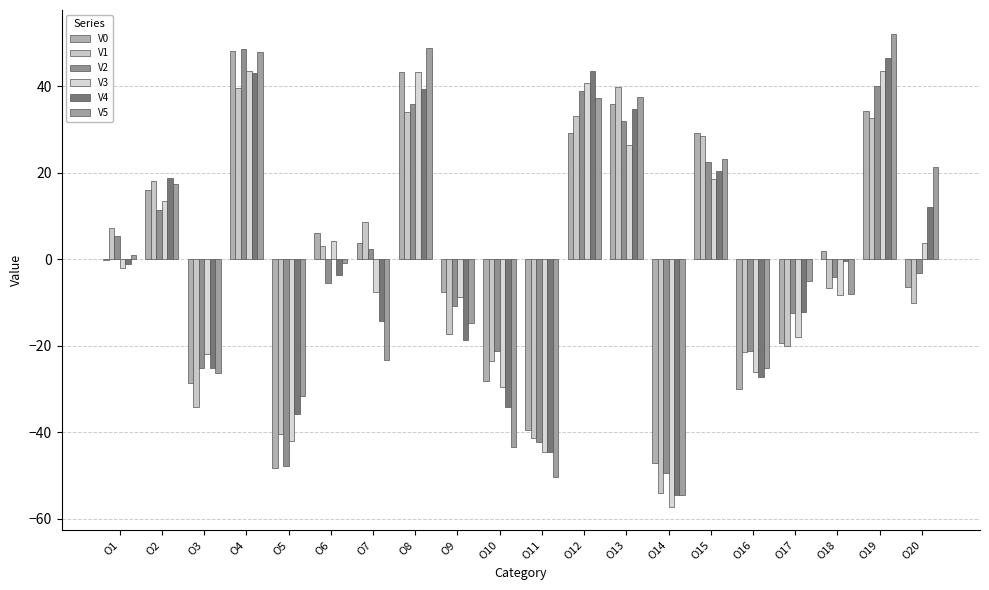

Which series has the widest spread of values?

V5